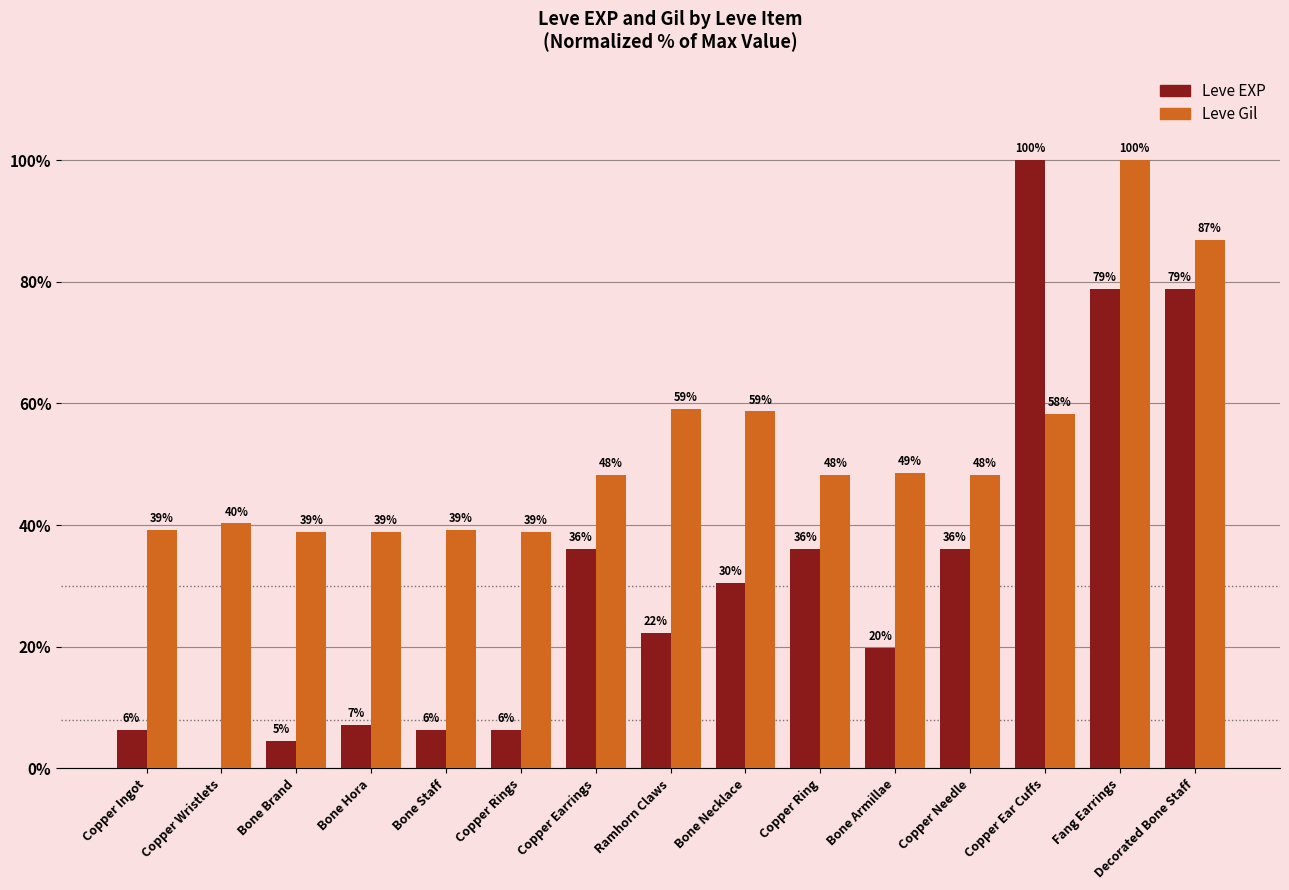

Which series changed the most between Copper Ingot and Bone Necklace?

Leve EXP